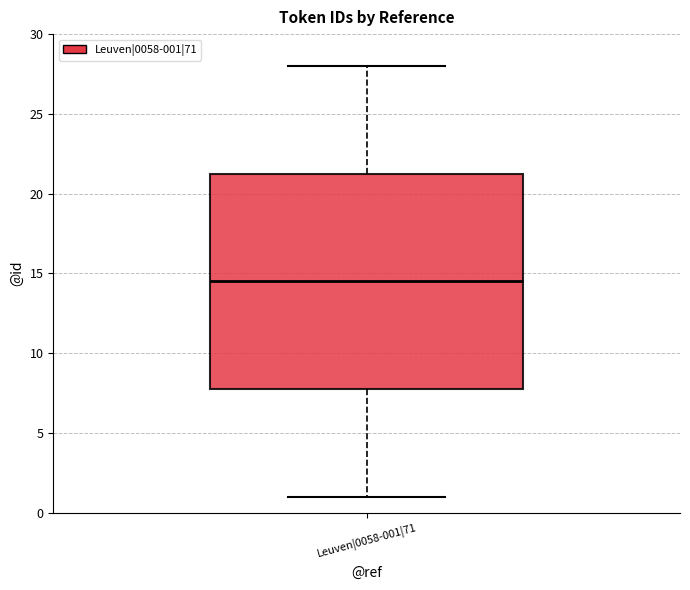

Where does the median line of the box for Leuven|0058-001|71 sit on the y-axis? The values are not printed on the chart, so give them approximately, as read against the axis.

14.5